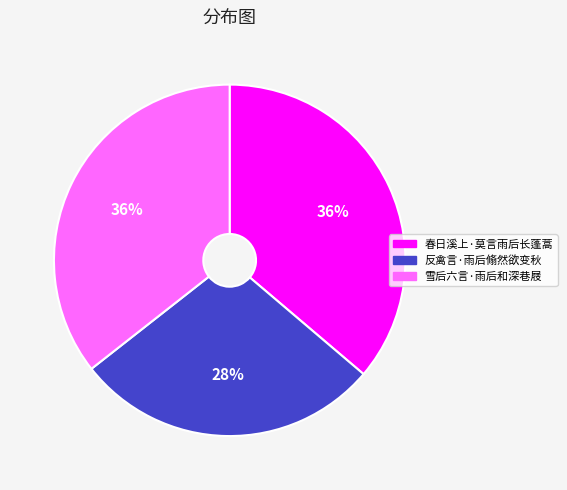

What is the smallest slice in the pie chart?

反禽言·雨后翛然欲变秋